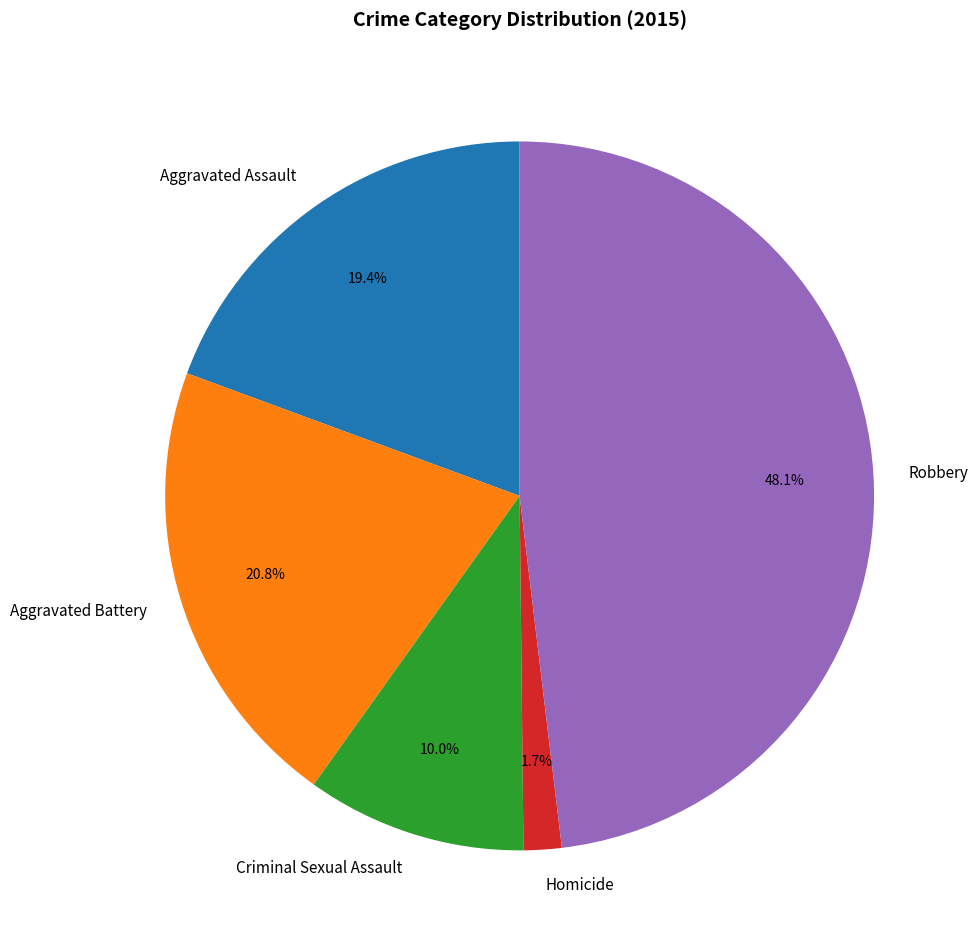

What percentage is the Aggravated Battery slice, to the nearest percent?

21%